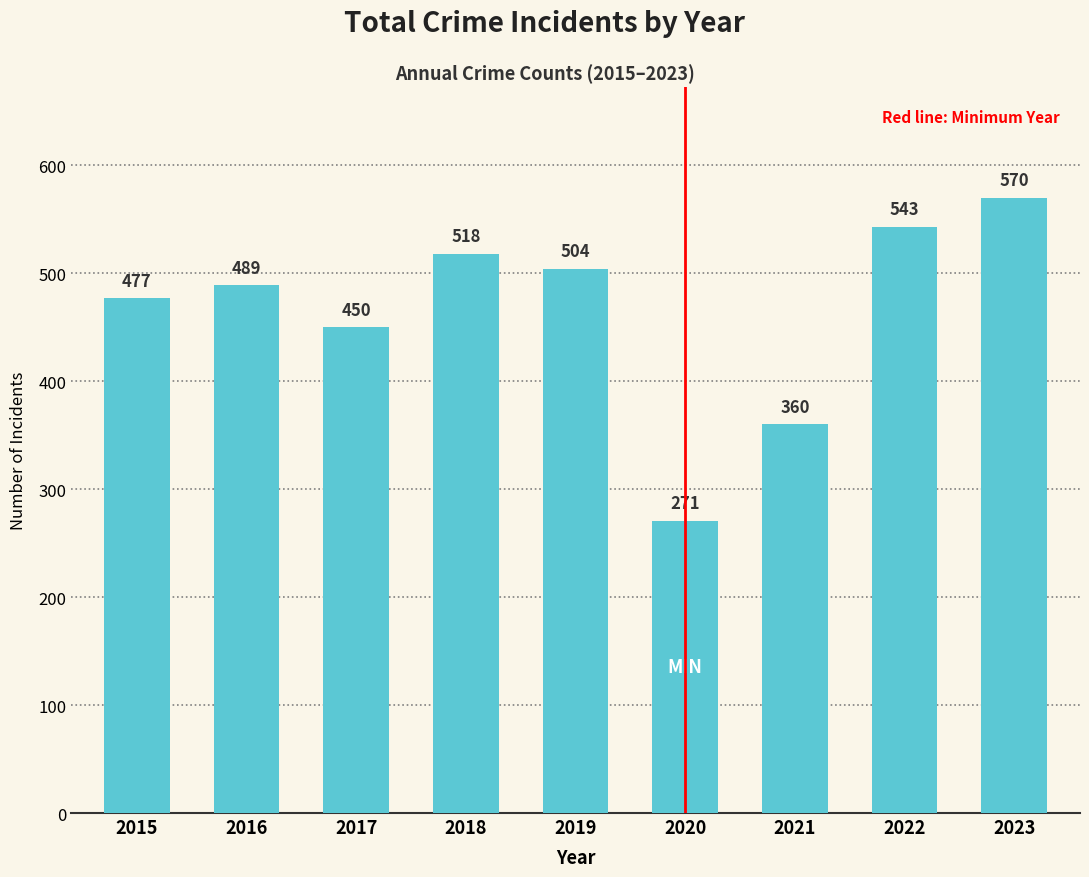

What is the sum of the values at 2021 and 2015?

837